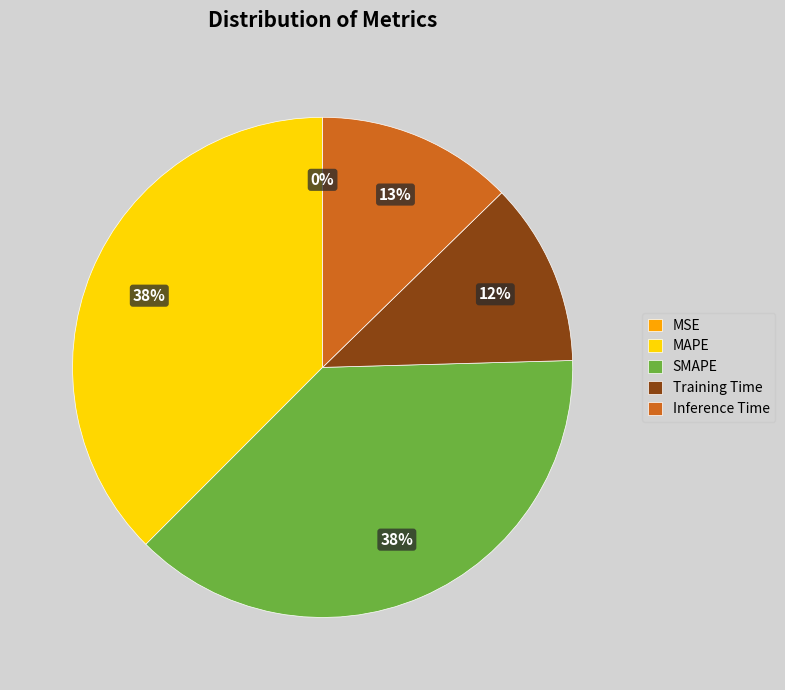

Between Inference Time and Training Time, which is larger?

Inference Time